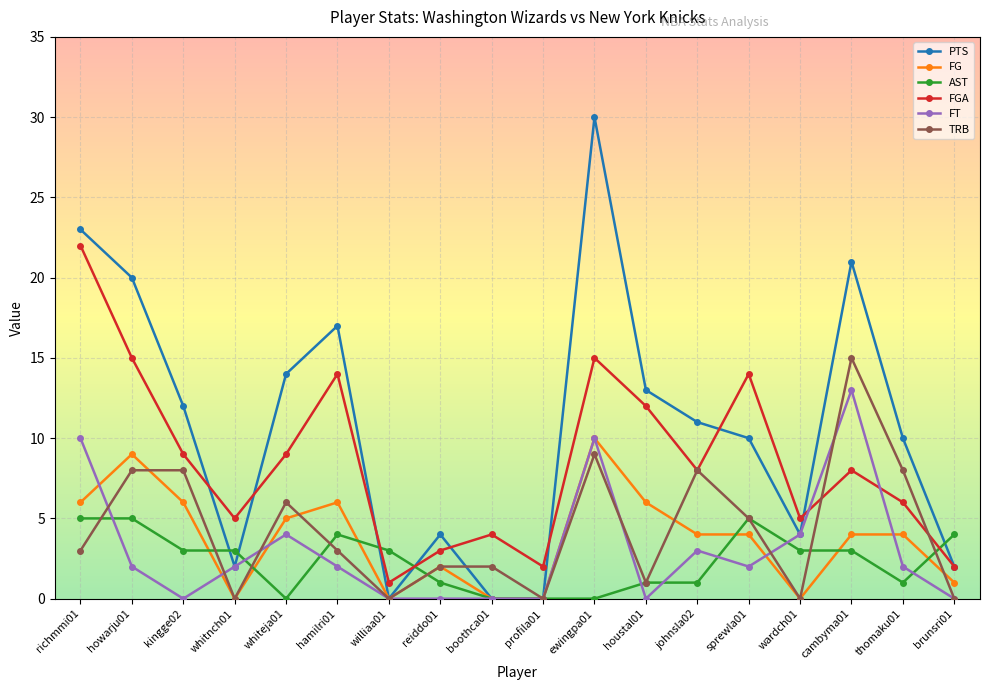

What is the highest value of the FGA series?

22